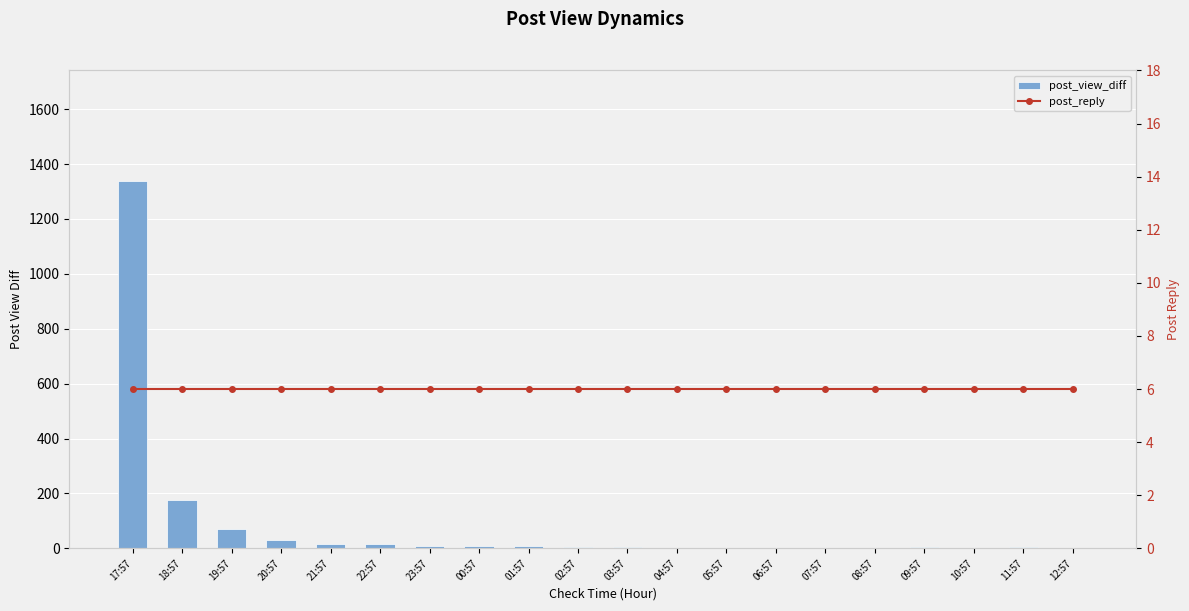

List the series in order of their peak value, lowest first.

post_reply, post_view_diff